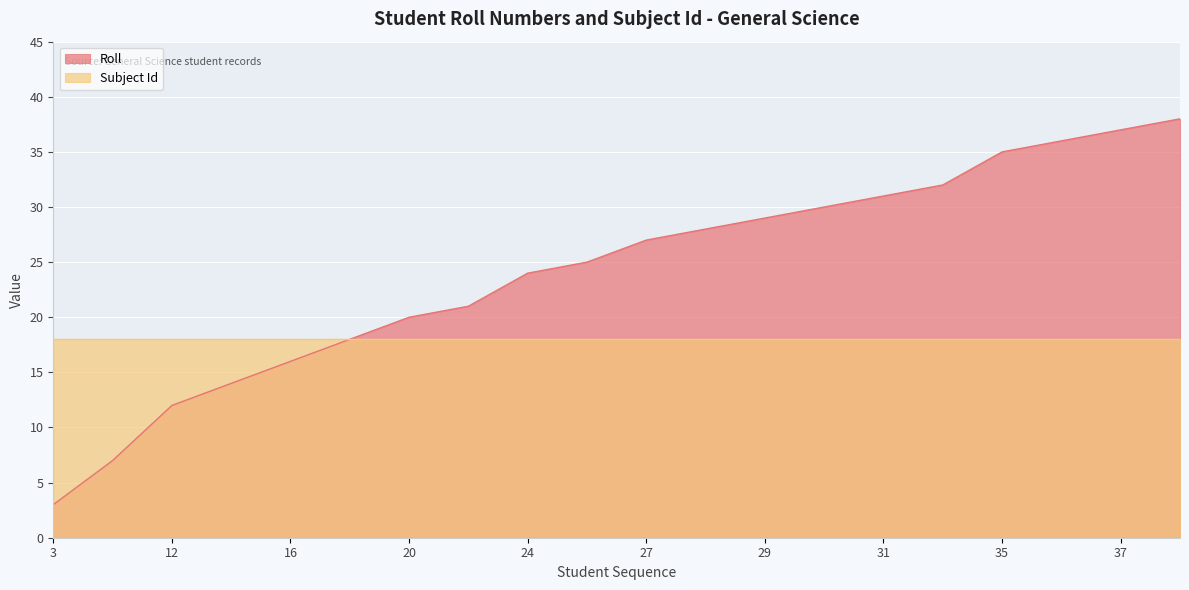

Does the chart display data point markers on the line(s)?

No